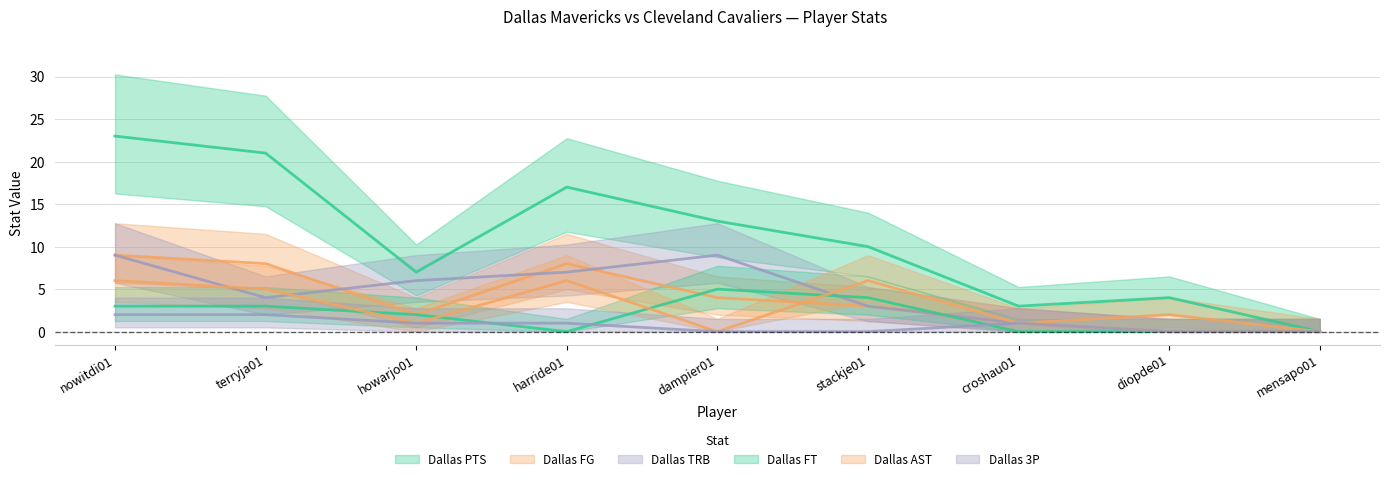

List the labels in order of Dallas TRB value, smallest first.

diopde01, mensapo01, croshau01, stackje01, terryja01, howarjo01, harride01, nowitdi01, dampier01